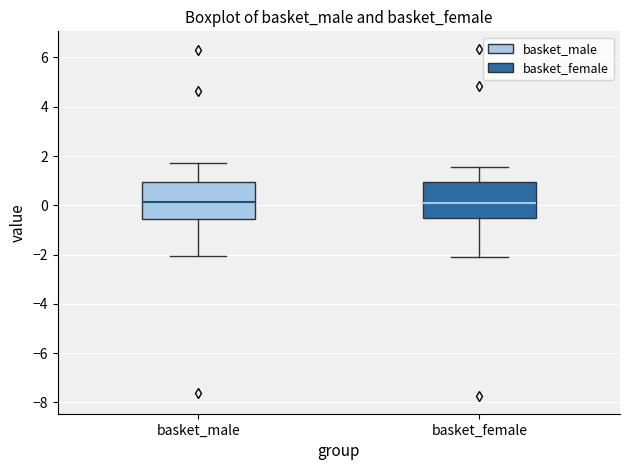

Where does the median line of the box for basket_male sit on the y-axis? The values are not printed on the chart, so give them approximately, as read against the axis.

0.2